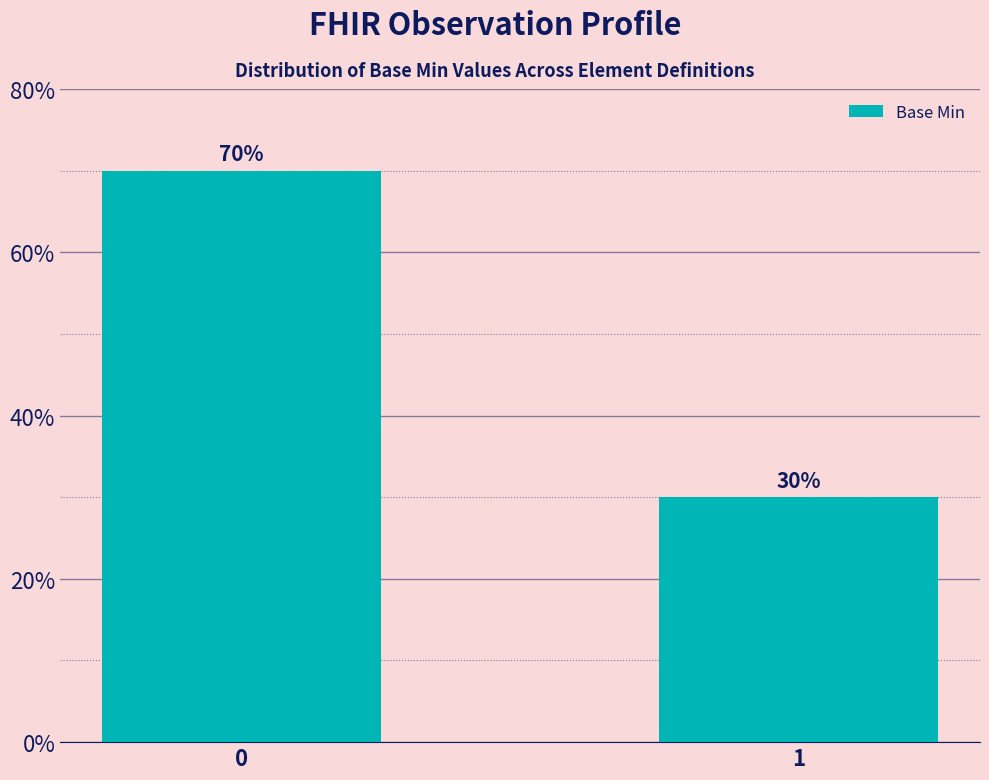

Does the chart contain any negative values?

No